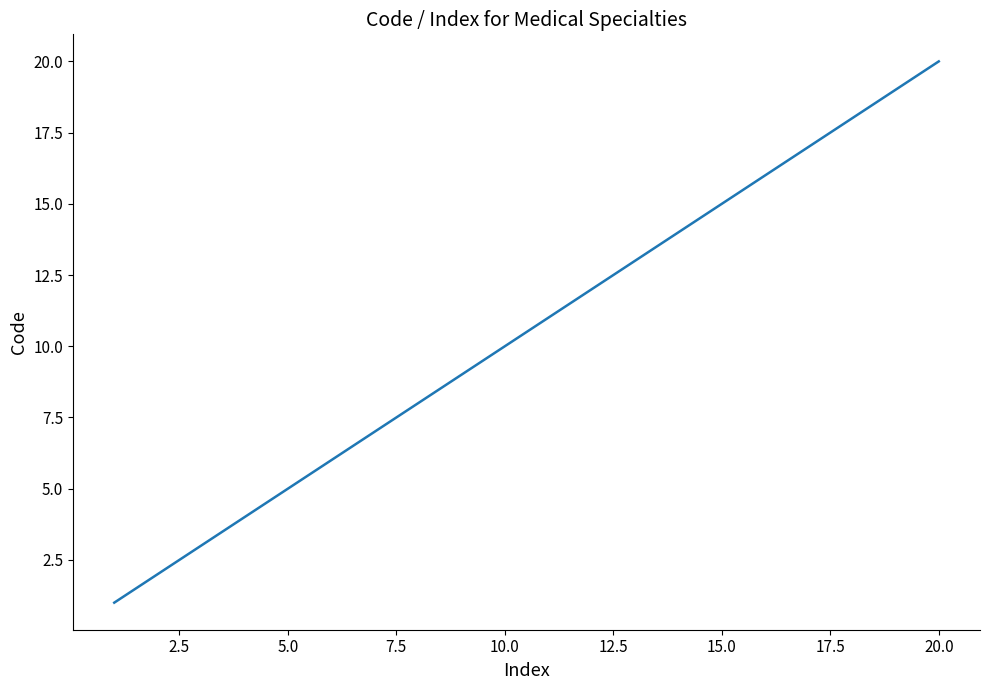

Is this an area chart (filled region under the line)?

No